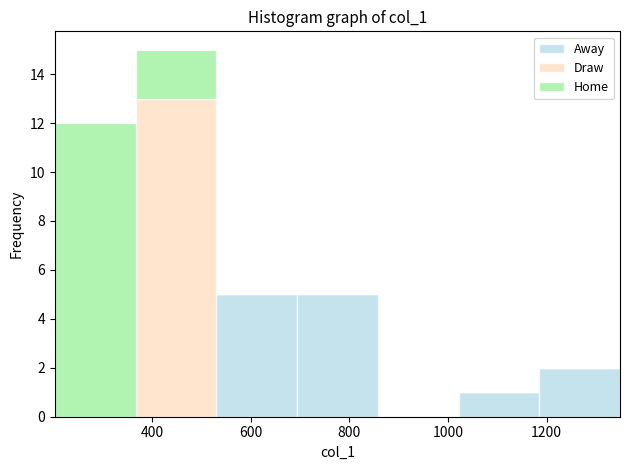

Reading left to right, transcribe this chart: for each stacked bar, give the range it covers on the x-axis and its total height. Neither the bar edges nor the heights are printed on the chart, so give them approximately, as read against the axes.

200 to 360: 12
360 to 540: 15
540 to 700: 5
700 to 860: 5
860 to 1020: 0
1020 to 1180: 1
1180 to 1340: 2